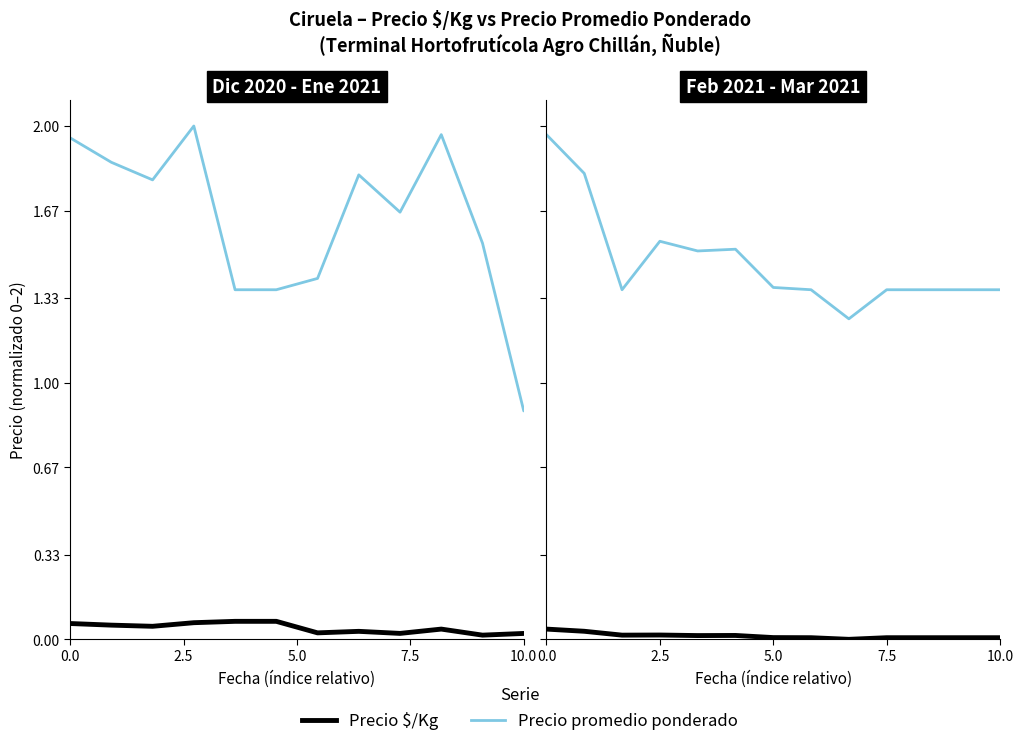

Which series has the widest spread of values?

Precio promedio ponderado